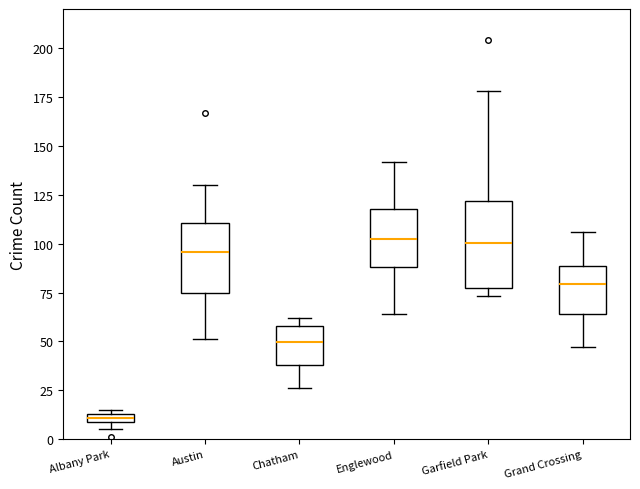

Where does the upper whisker of the box for Garfield Park end on the y-axis? The values are not printed on the chart, so give them approximately, as read against the axis.

180